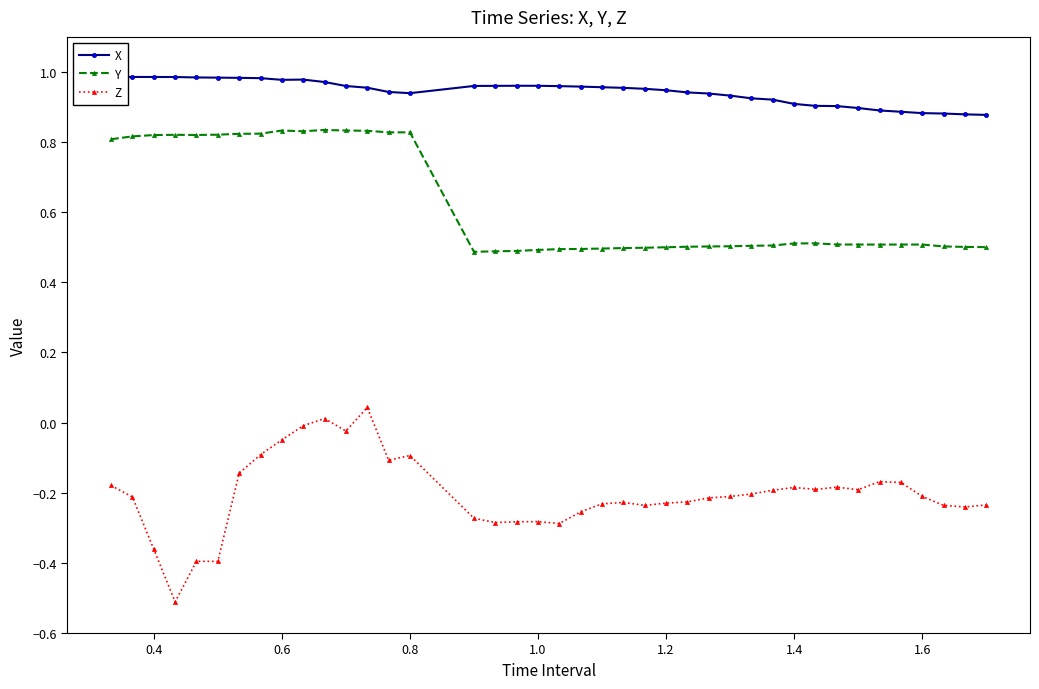

True or false: Z and X intersect in this chart.

False